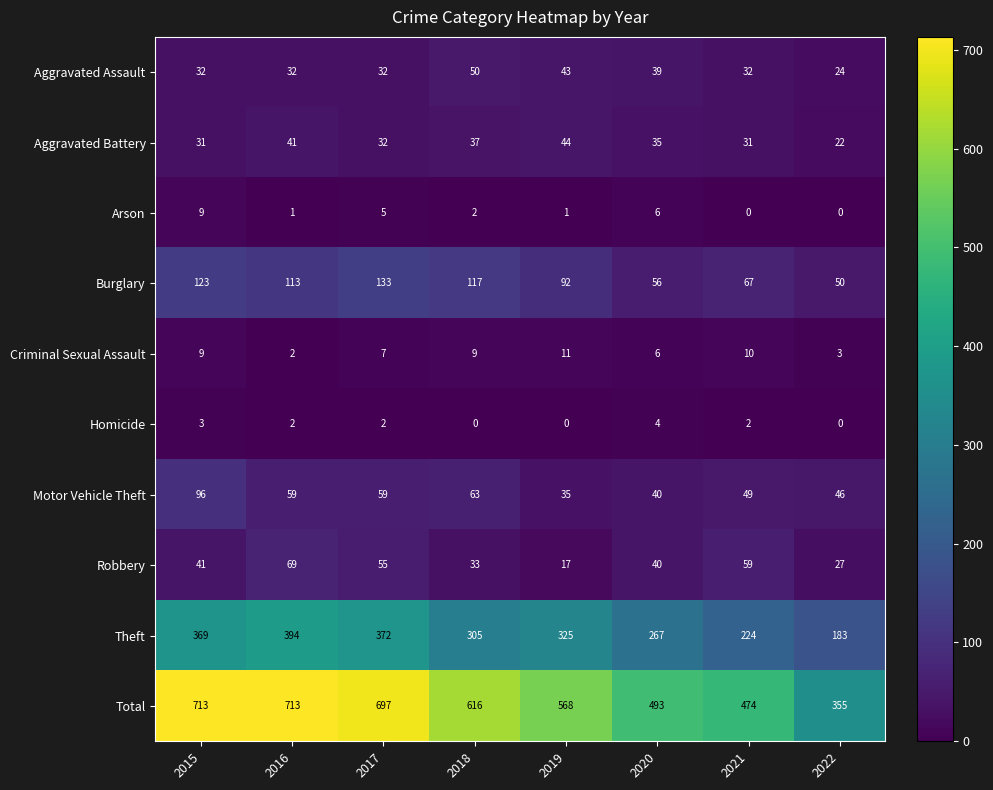

Between 2015 and 2017, which series saw the biggest shift?

Motor Vehicle Theft